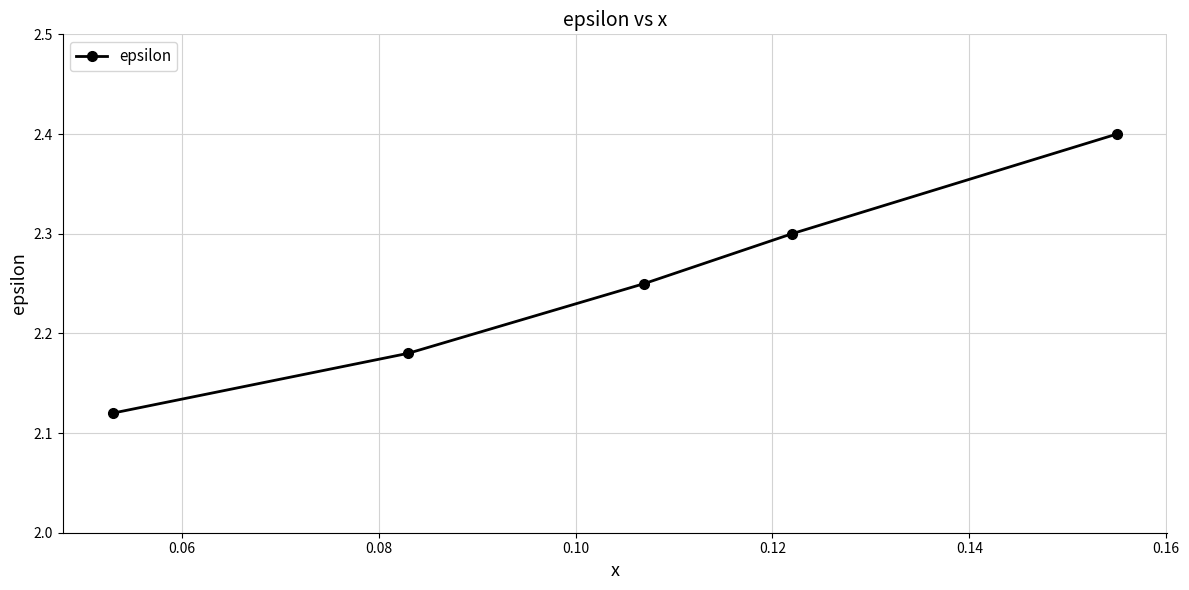

Count the values in the range 2 to 3.

5